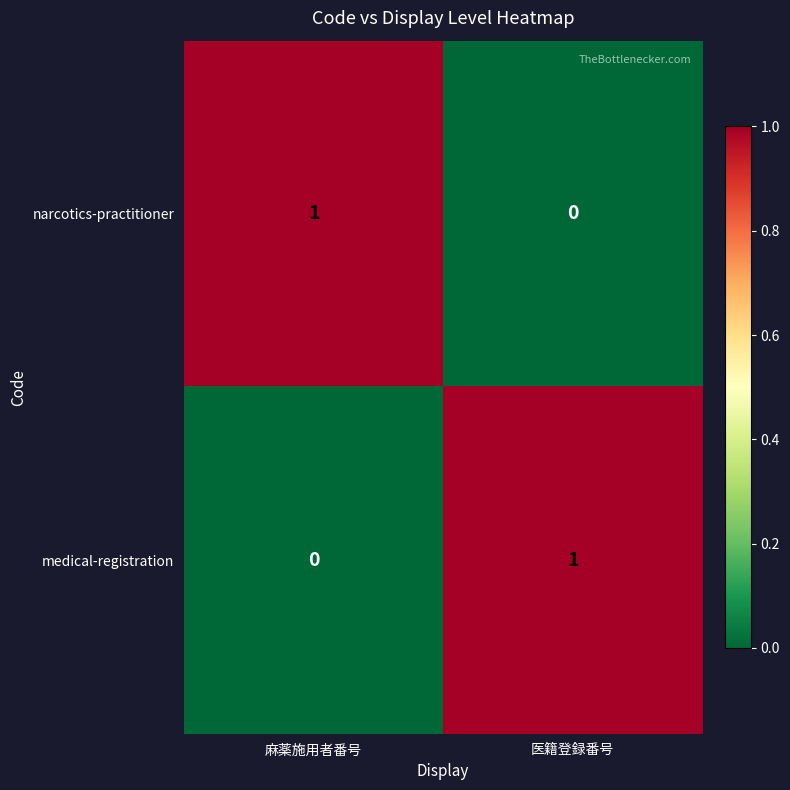

True or false: medical-registration has a value of 0 at 麻薬施用者番号.

True